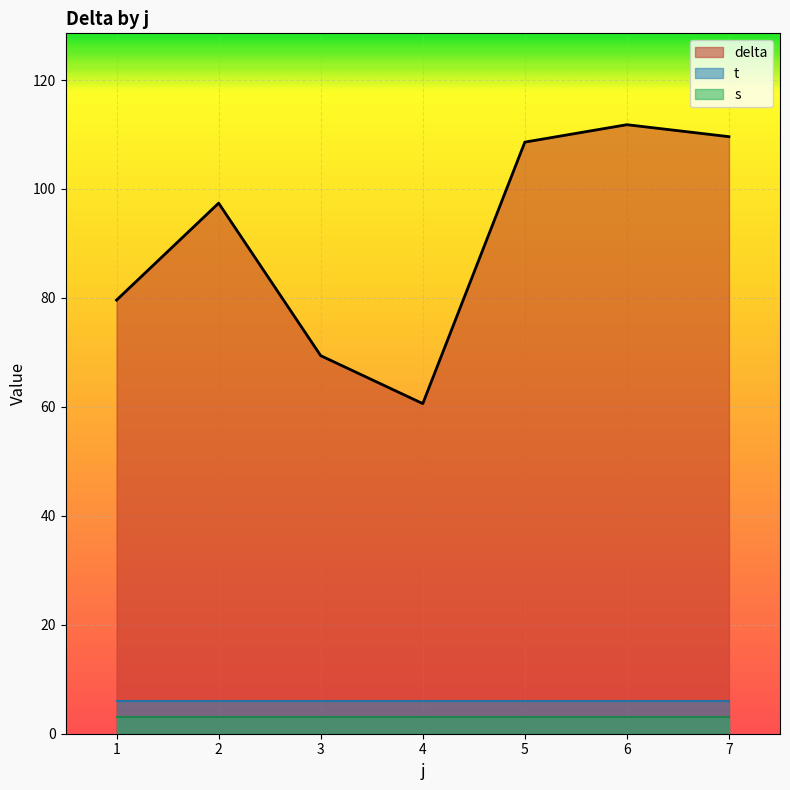

How many lines are shown in the chart?

3